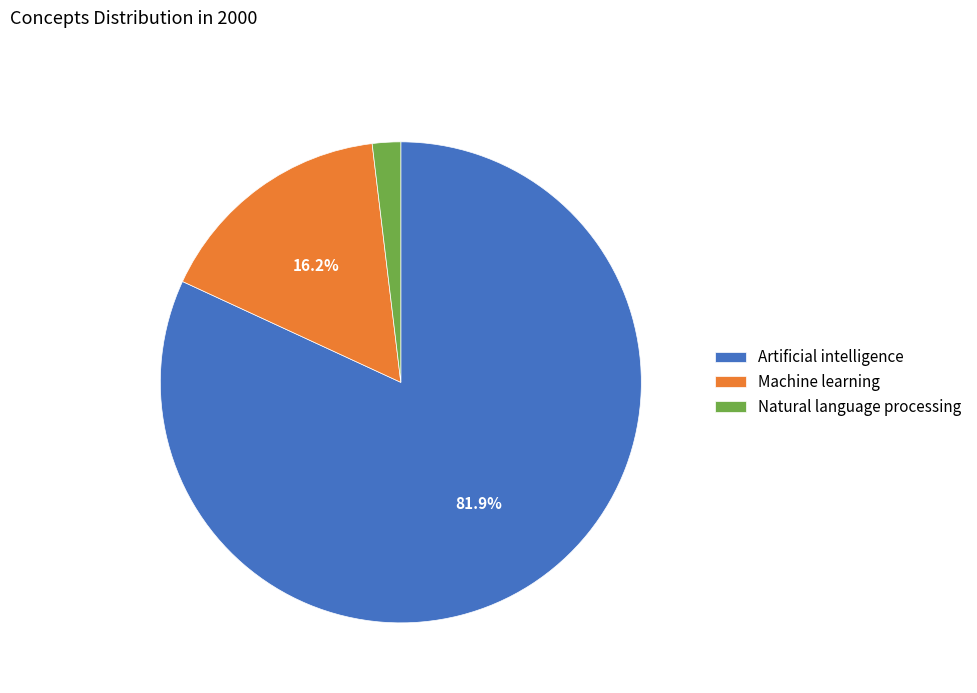

Is it true that Machine learning is 28% of the pie?

False